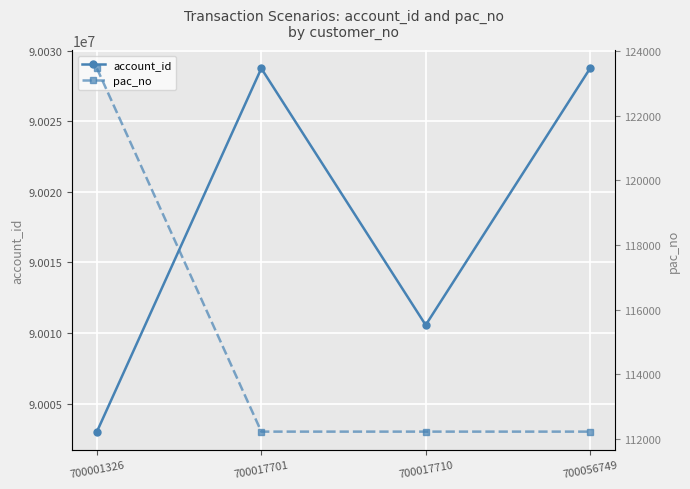

Rank the categories by account_id value from highest to lowest.

700017701, 700056749, 700017710, 700001326